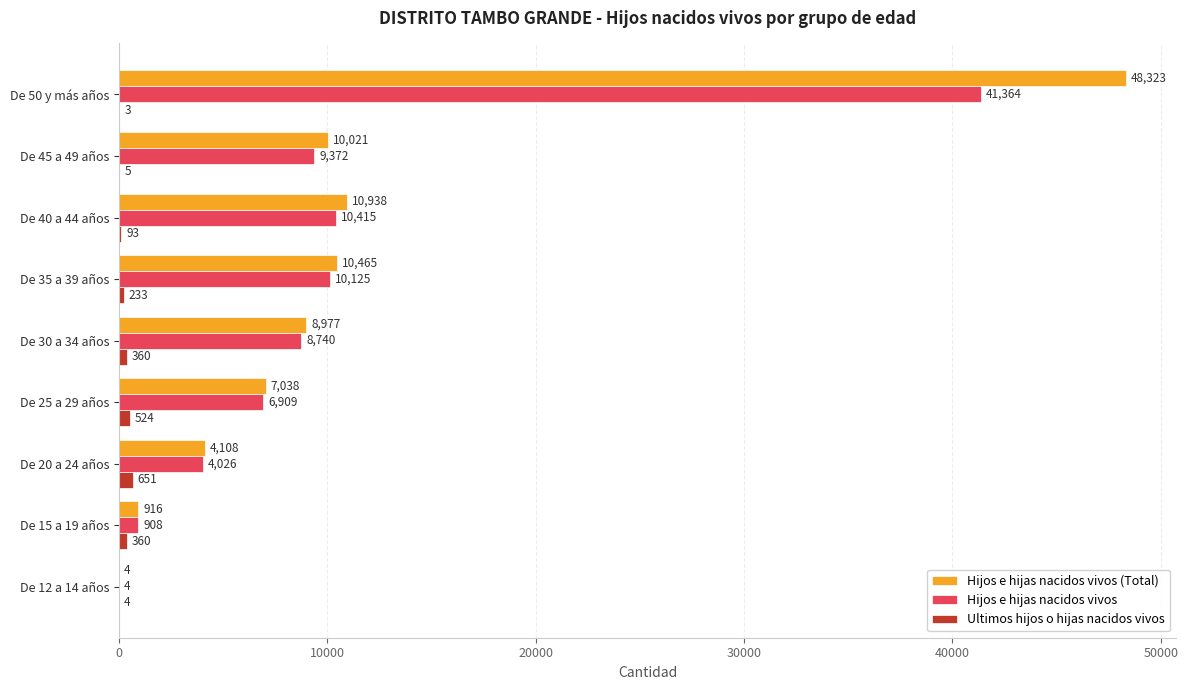

Which series has the largest total across all categories?

Hijos e hijas nacidos vivos (Total)